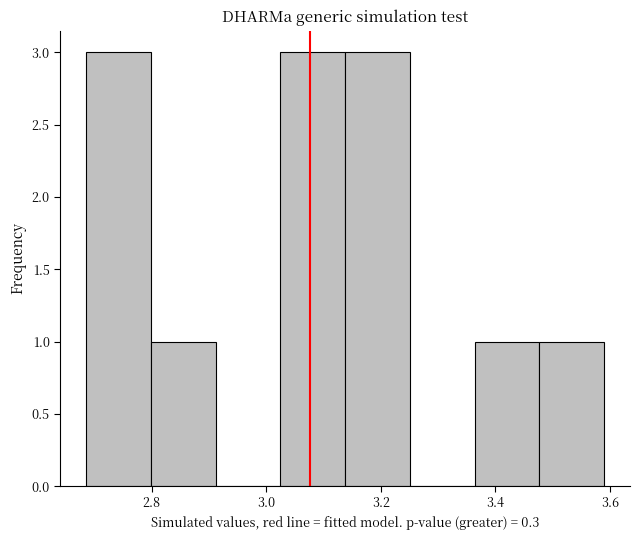

Reading left to right, transcribe this chart: for each bar, give the range it covers on the x-axis and its height. Neither the bar edges nor the heights are printed on the chart, so give them approximately, as read against the axes.

2.68 to 2.80: 3
2.80 to 2.92: 1
2.92 to 3.02: 0
3.02 to 3.14: 3
3.14 to 3.26: 3
3.26 to 3.36: 0
3.36 to 3.48: 1
3.48 to 3.58: 1